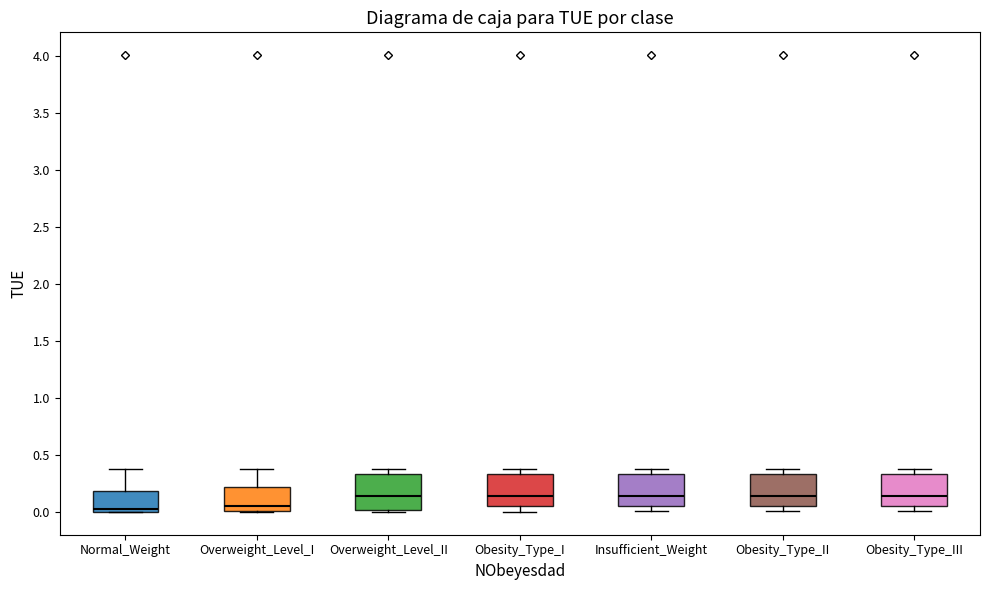

Reading left to right, transcribe this box plot: for each box, give where its median line is, the range the box spans, and where its two whiskers end, as read against the y-axis. The values are not printed on the chart, so give them approximately, as read against the axis.

Normal_Weight: median 0.05, box 0.00 to 0.20, whiskers 0.00 to 0.35
Overweight_Level_I: median 0.05, box 0.00 to 0.20, whiskers 0.00 to 0.35
Overweight_Level_II: median 0.15, box 0.00 to 0.35, whiskers 0.00 (just below the box's lower edge) to 0.35 (just above the box's upper edge)
Obesity_Type_I: median 0.15, box 0.05 to 0.35, whiskers 0.00 to 0.35 (just above the box's upper edge)
Insufficient_Weight: median 0.15, box 0.05 to 0.35, whiskers 0.00 to 0.35 (just above the box's upper edge)
Obesity_Type_II: median 0.15, box 0.05 to 0.35, whiskers 0.00 to 0.35 (just above the box's upper edge)
Obesity_Type_III: median 0.15, box 0.05 to 0.35, whiskers 0.00 to 0.35 (just above the box's upper edge)